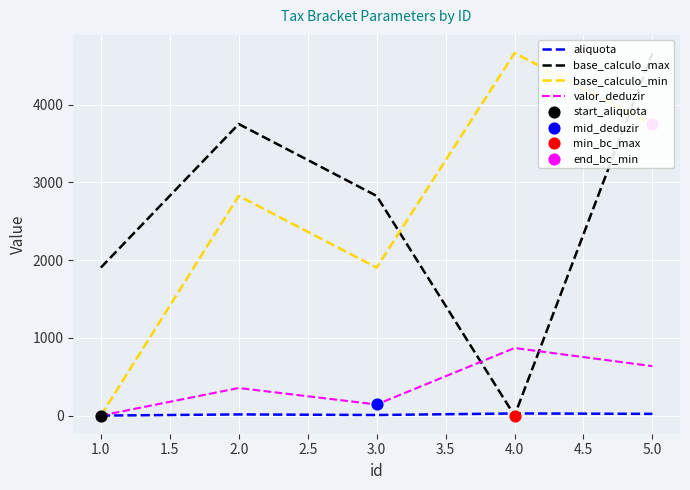

At how many categories does at least one series exceed 2509?

4